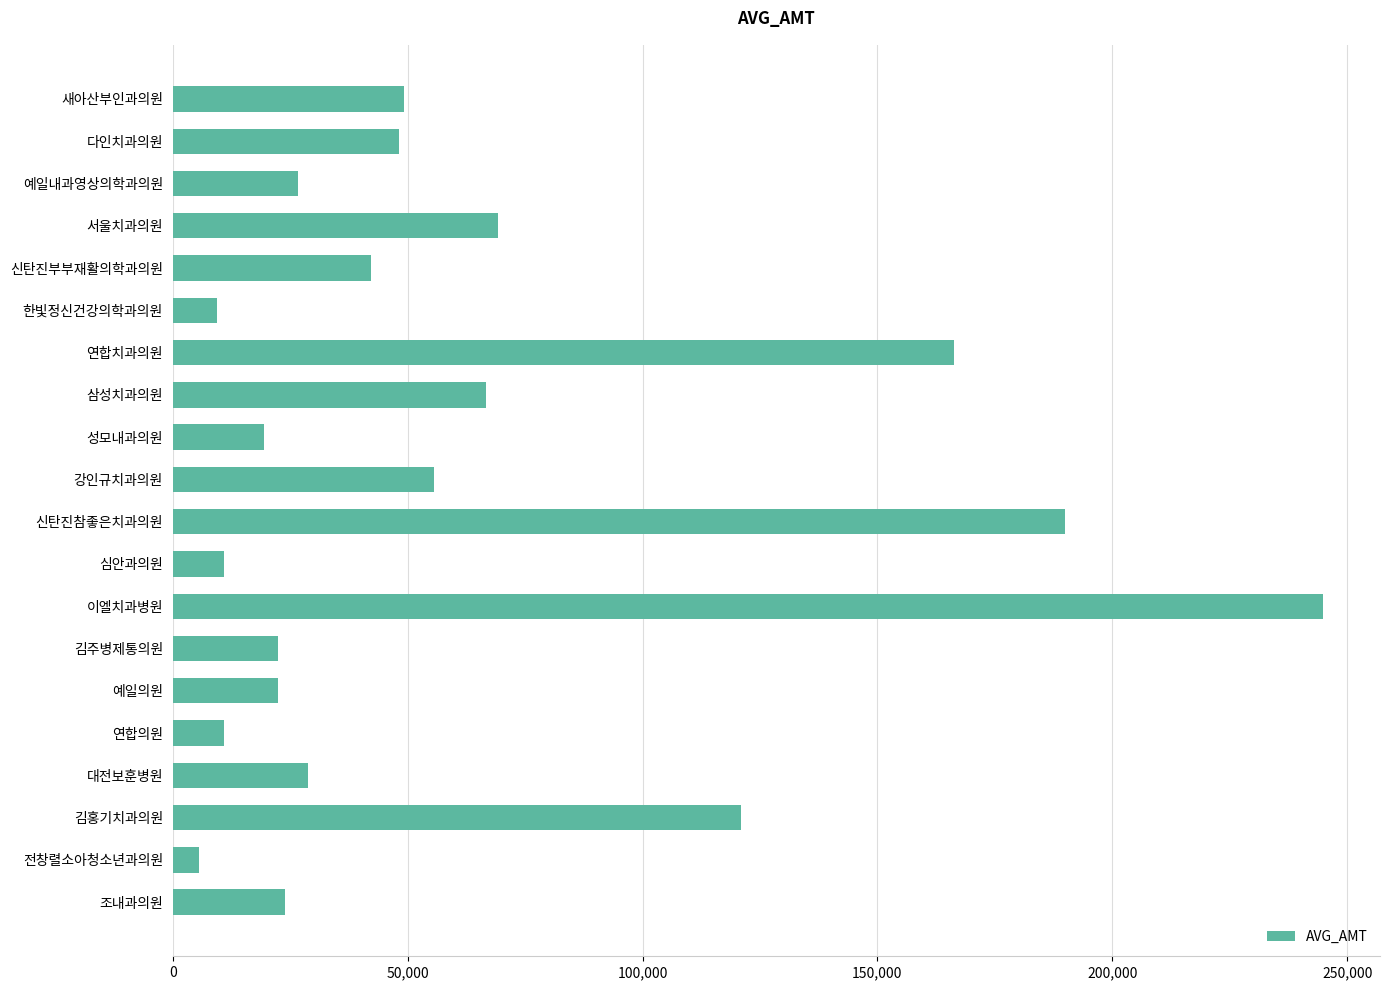

What is the difference between the maximum and minimum values?

239150